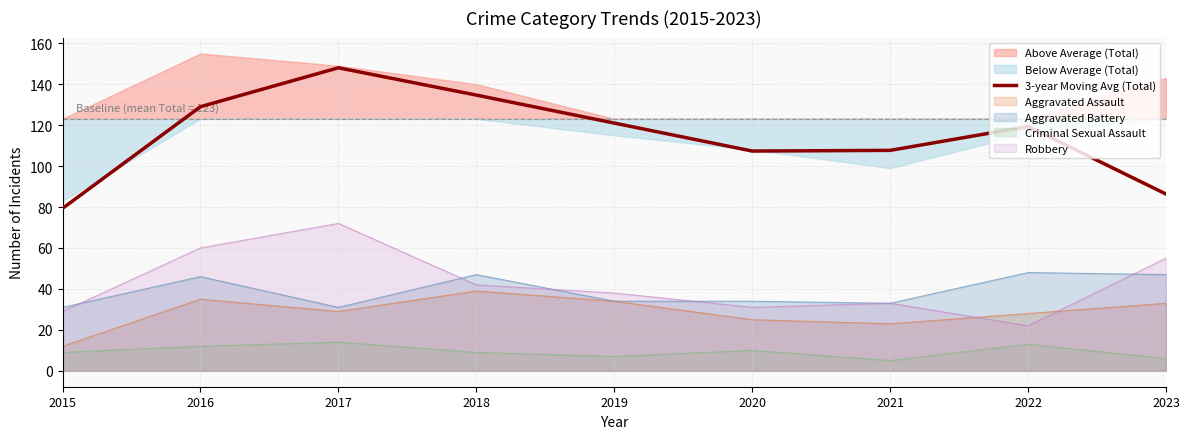

What is the maximum value for 3-year Moving Avg (Total)?

148.0